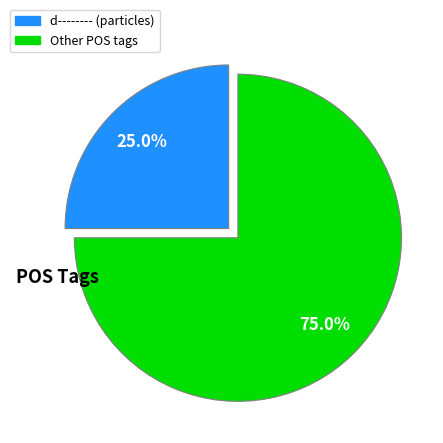

Is there any slice that represents more than half of the pie?

Yes